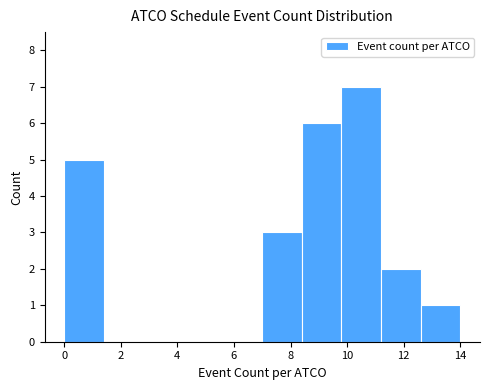

Reading left to right, list every bar in this chart as the range it spans on the x-axis followed by its height. The values are not printed on the chart, so give them approximately, as read against the axis.

0.0 to 1.4: 5
1.4 to 2.8: 0
2.8 to 4.2: 0
4.2 to 5.6: 0
5.6 to 7.0: 0
7.0 to 8.4: 3
8.4 to 9.8: 6
9.8 to 11.2: 7
11.2 to 12.6: 2
12.6 to 14.0: 1